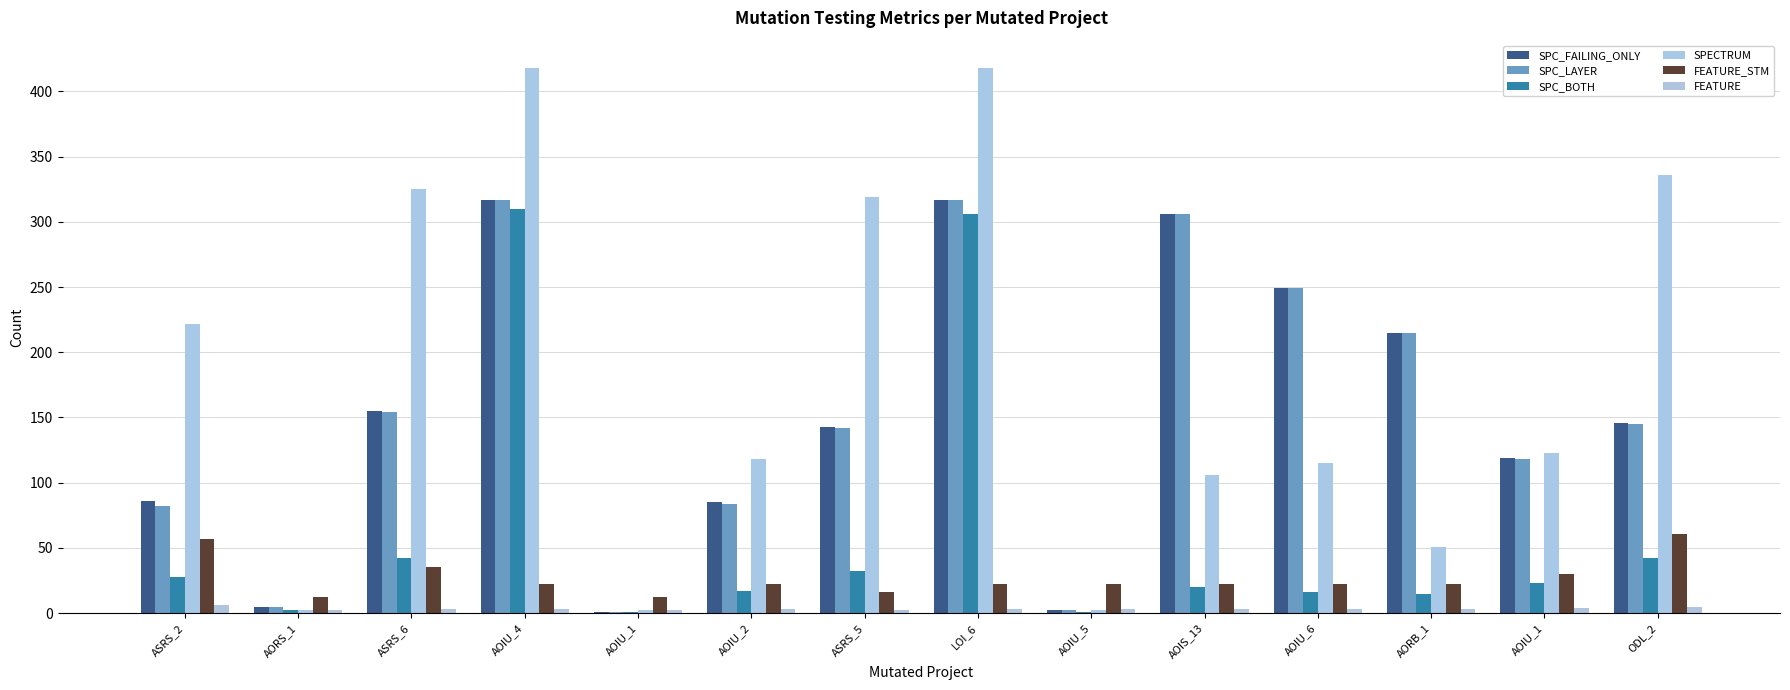

What is the greatest value displayed?

418